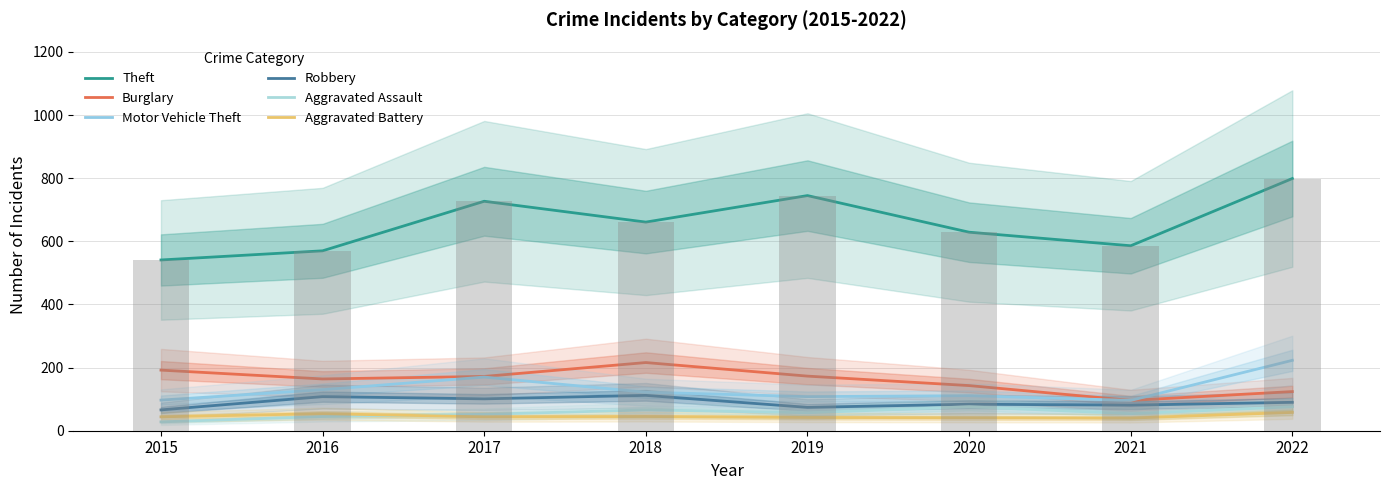

At which category is the sum across all series the highest?

2022